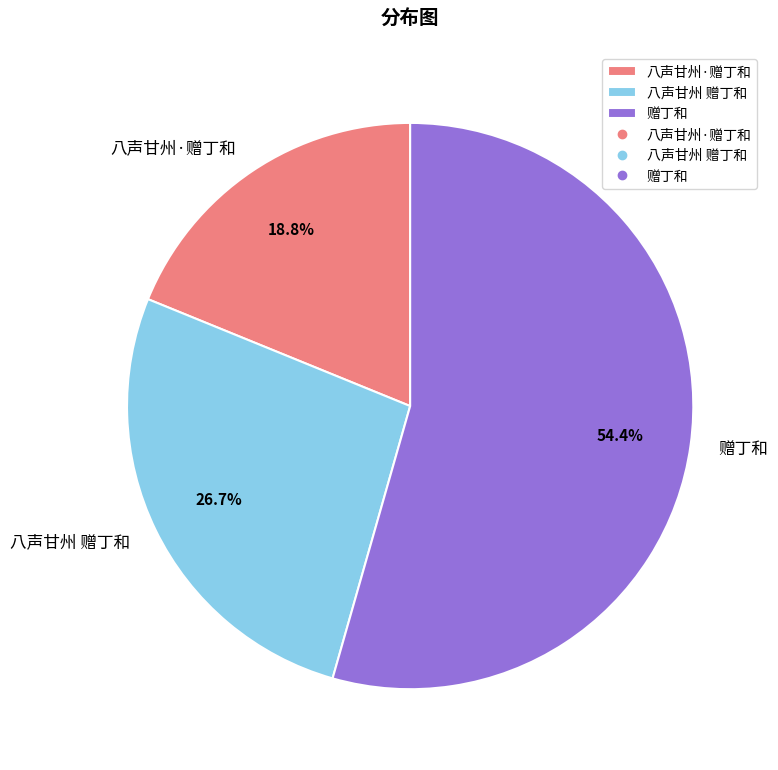

To the nearest percent, what percentage of the pie is 赠丁和?

54%